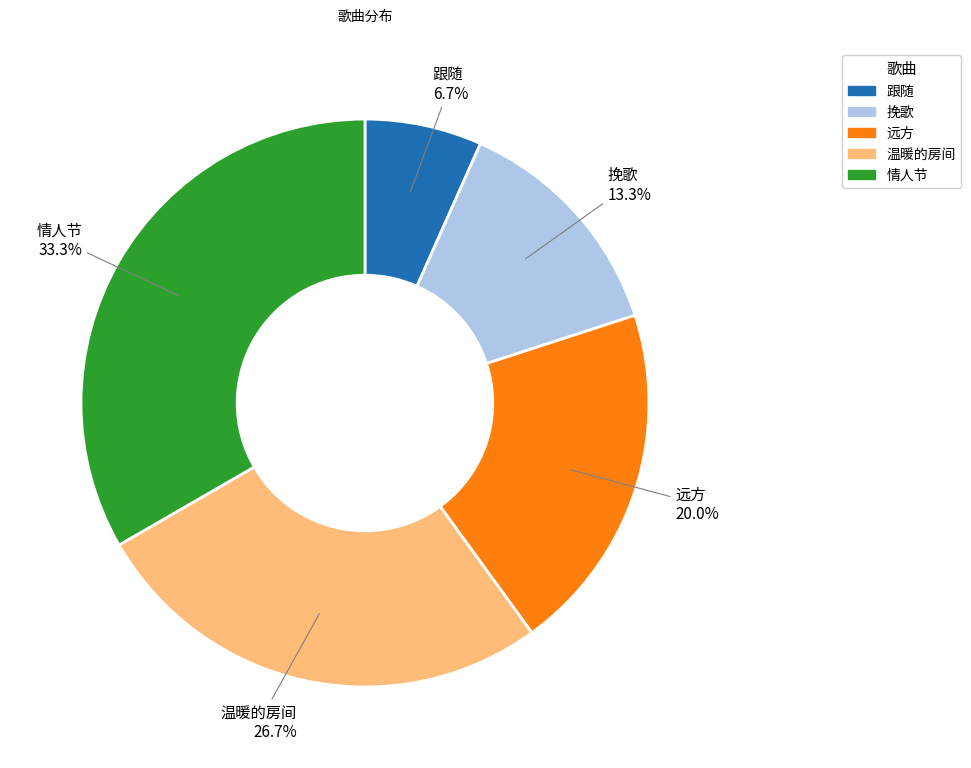

What percentage is NOT represented by 跟随?

93.3%